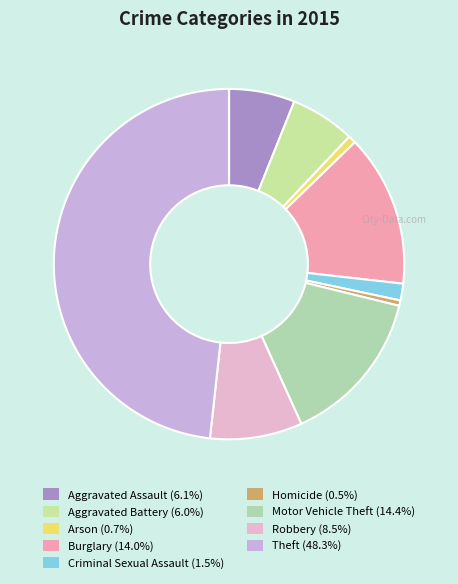

Which has a higher value, Aggravated Assault or Arson?

Aggravated Assault